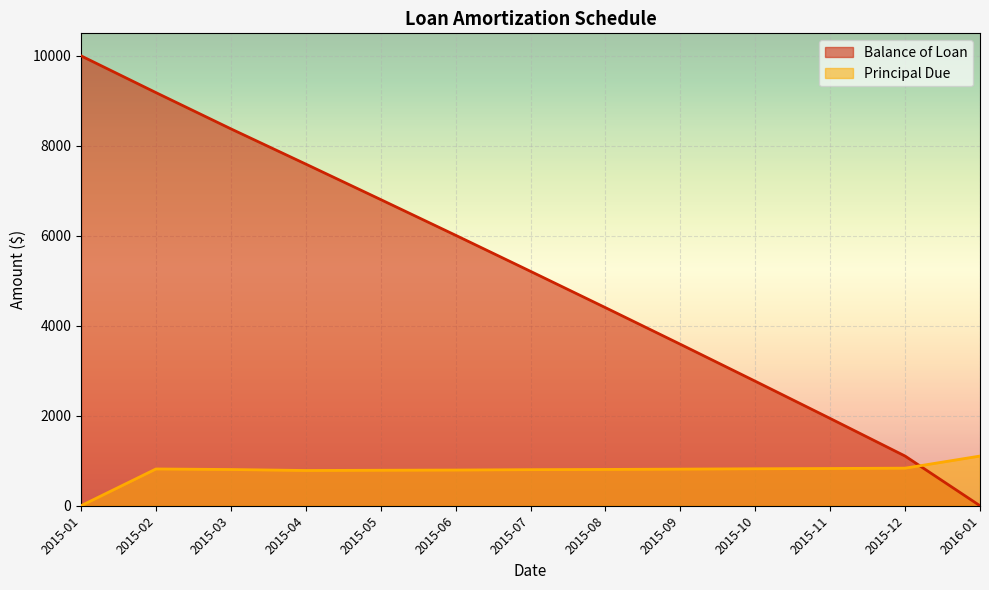

What is the average value of the Principal Due series?

769.2